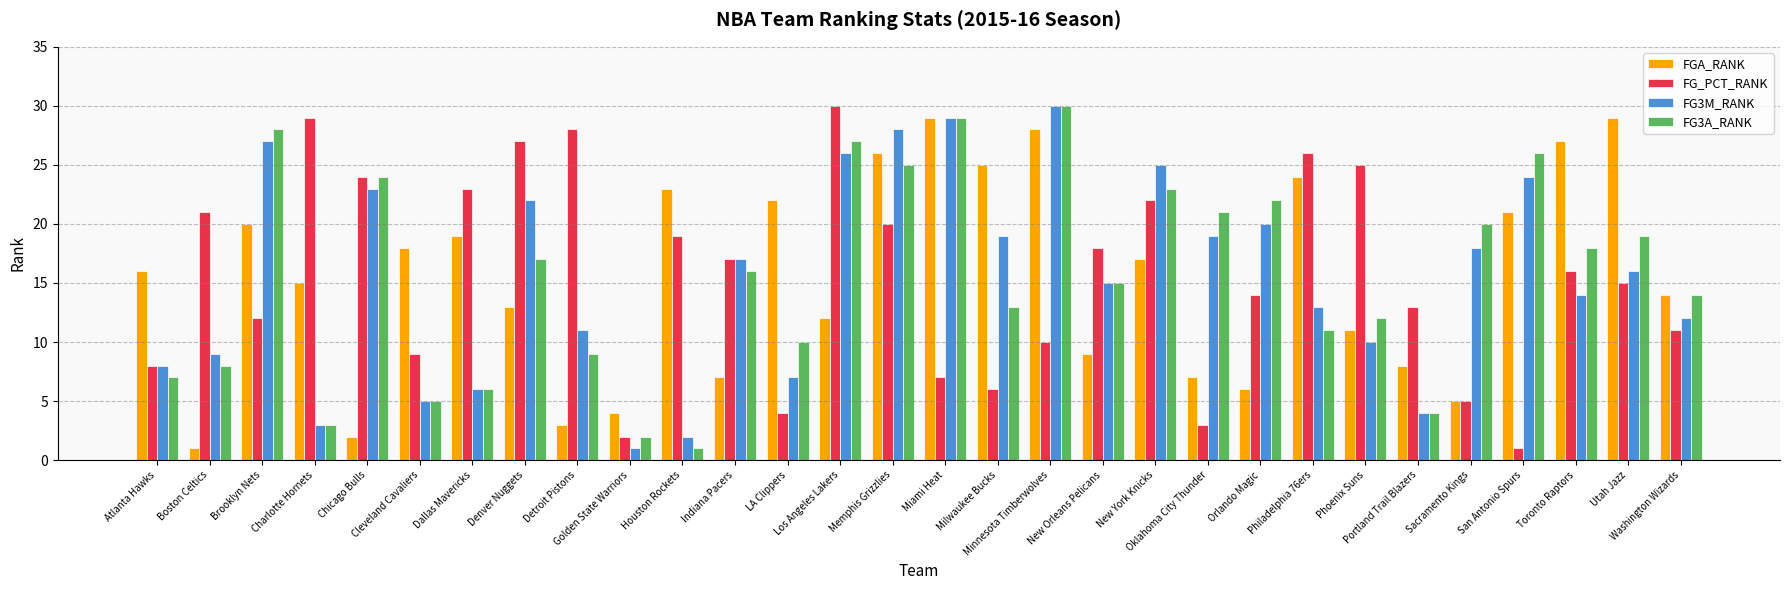

What is the label of the 9th bar from the left?

Detroit Pistons